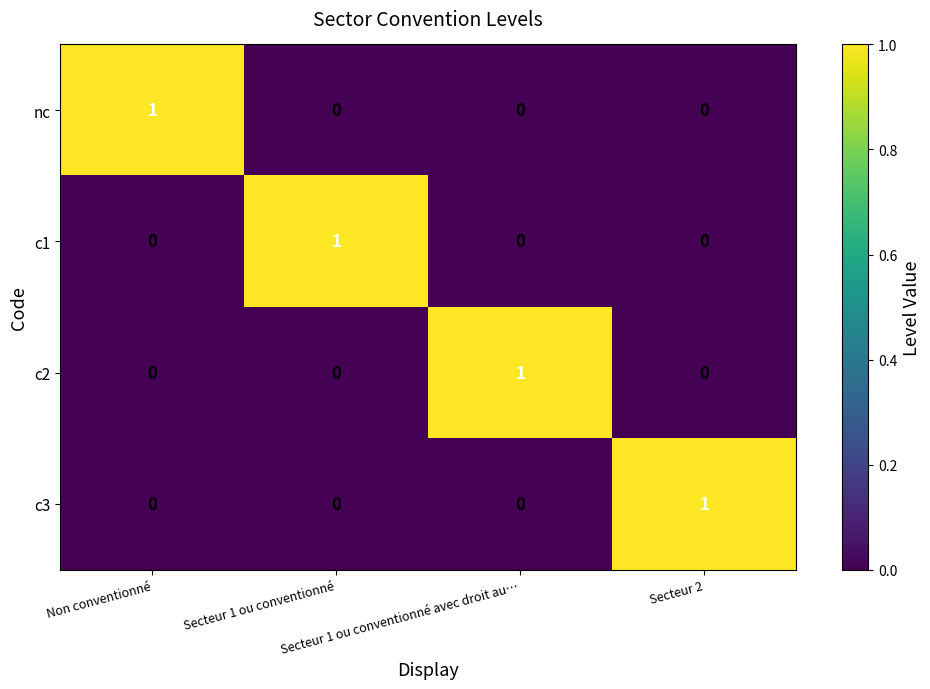

How many nc values are between 0 and 1?

4